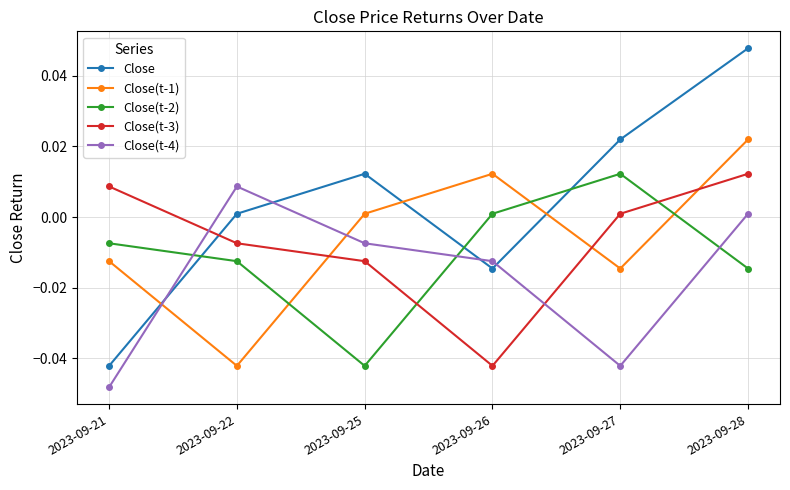

At which label does Close reach its minimum?

2023-09-21